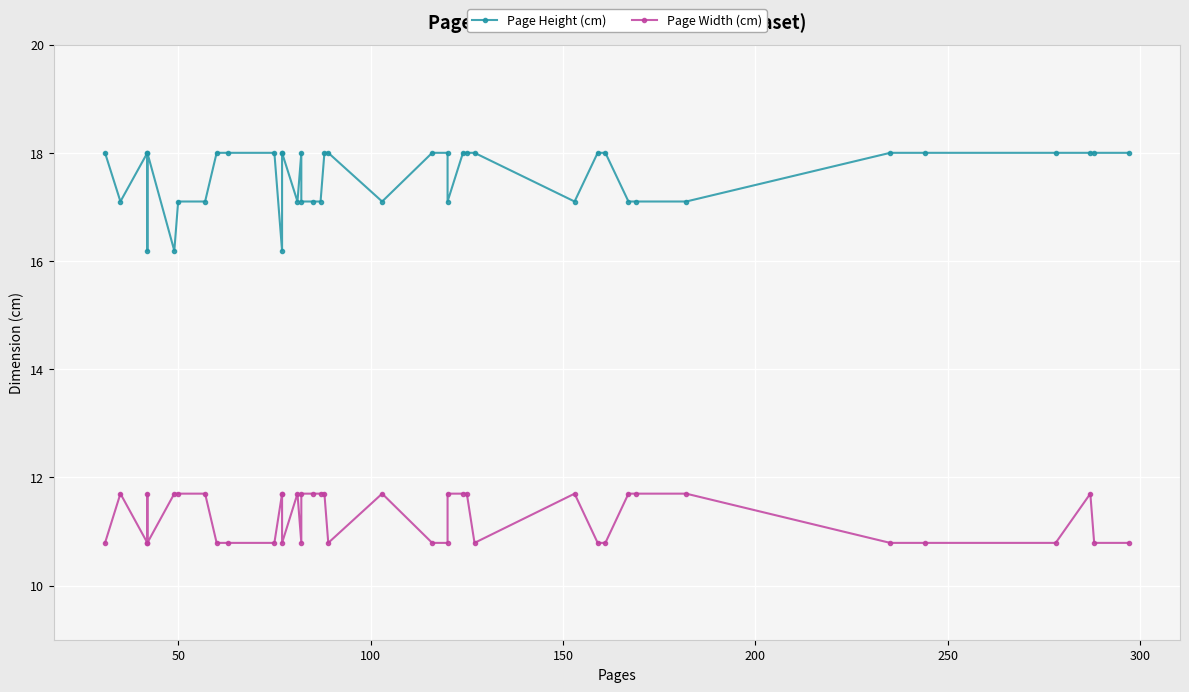

What are all the series names shown in the legend?

Page Height (cm), Page Width (cm)